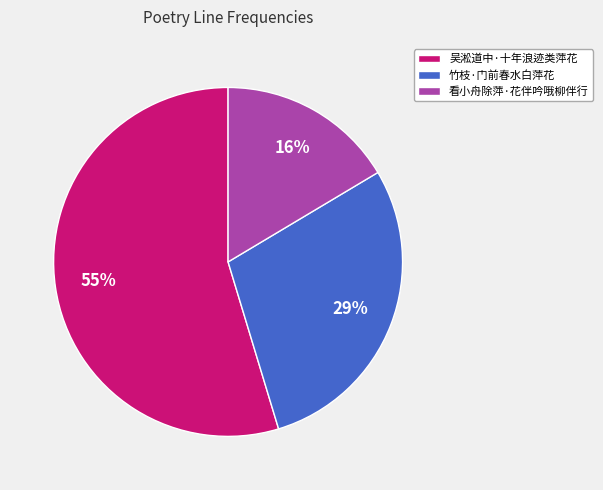

What is the majority slice?

吴淞道中·十年浪迹类萍花